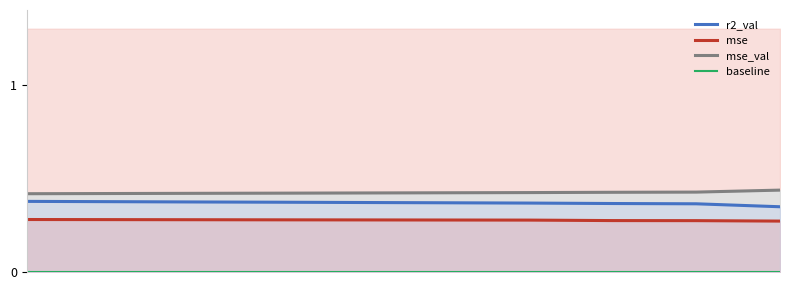

What is the greatest value displayed?

0.4